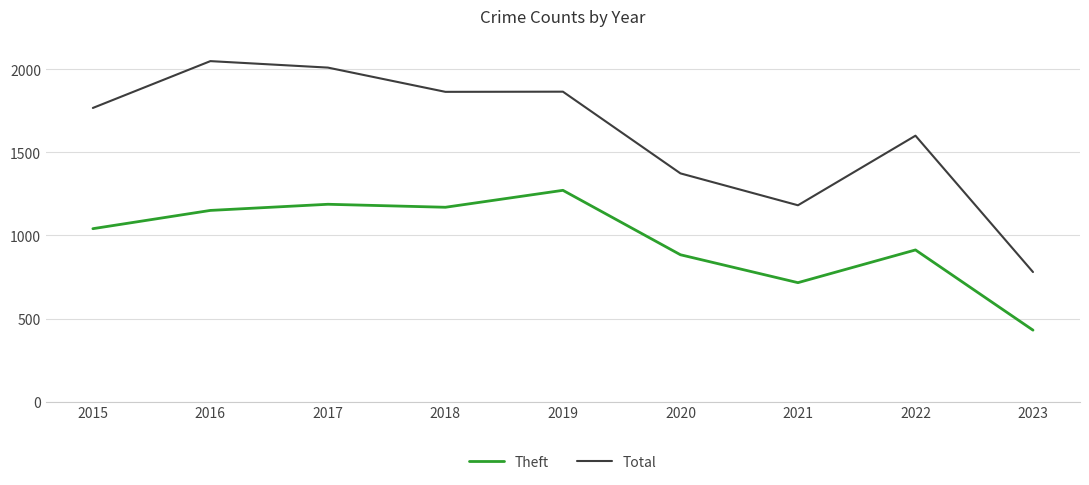

Which series has the largest total across all categories?

Total